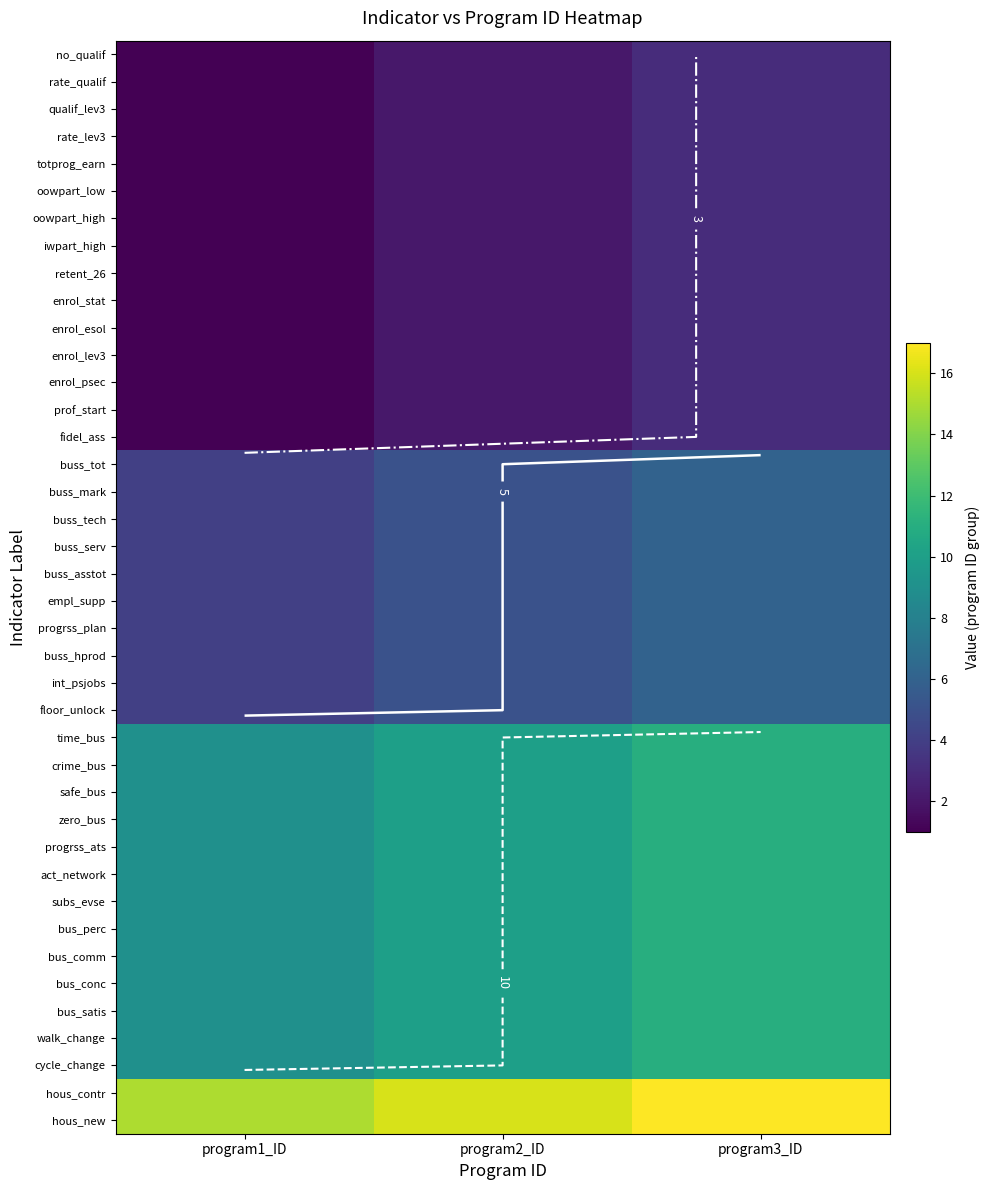

True or false: walk_change has a value of 16 at program2_ID.

False